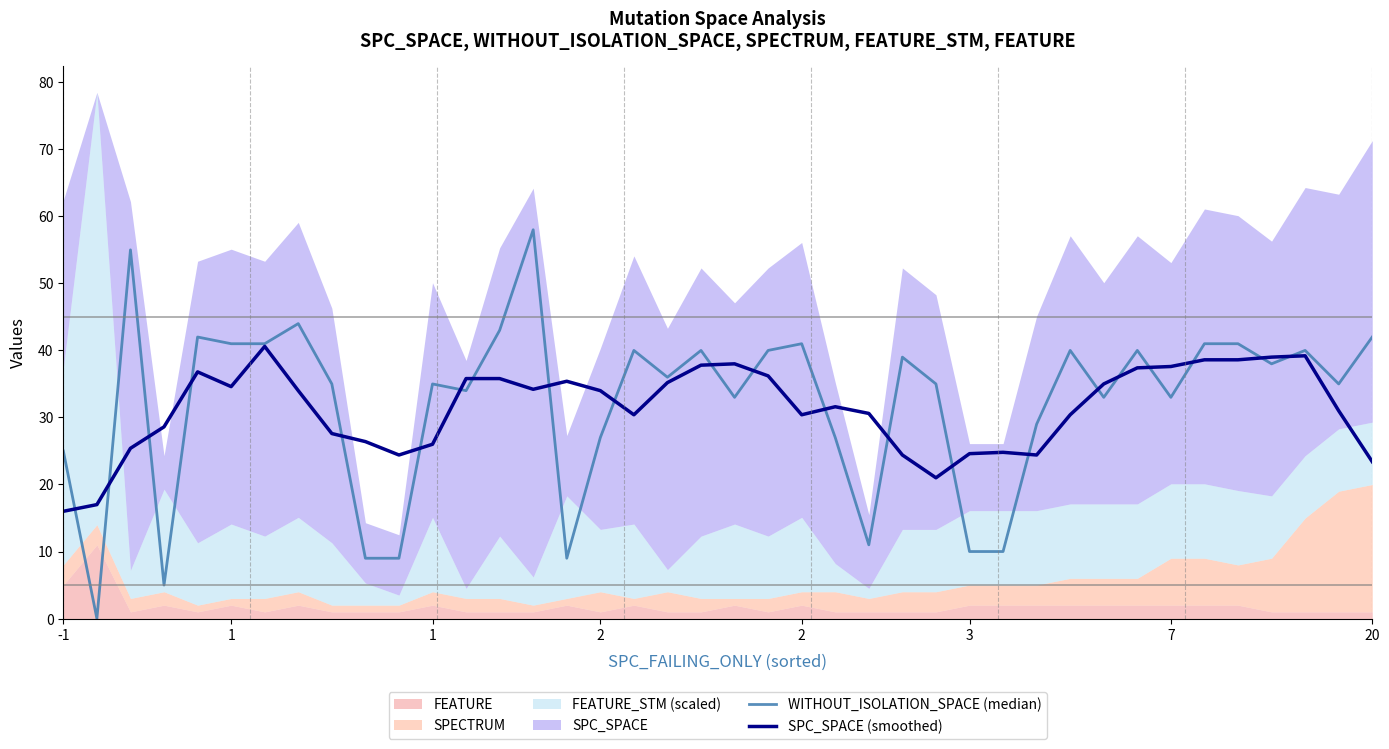

At 19, list the series in order from smallest to largest.

SPC_SPACE (smoothed), WITHOUT_ISOLATION_SPACE (median)